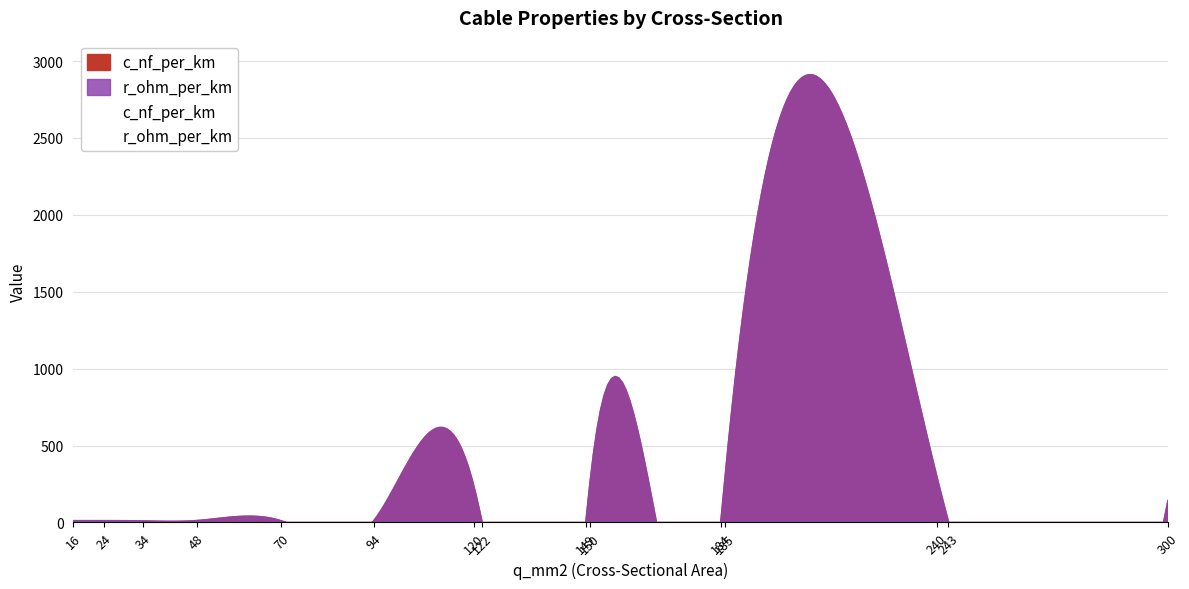

In r_ohm_per_km, how many points are higher than both neighbors (excluding endpoints)?

3